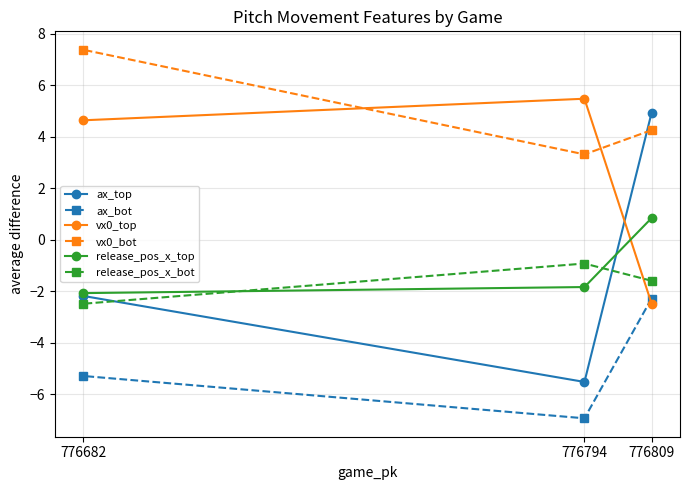

Where is release_pos_x_top nearest to the value 0?

776809